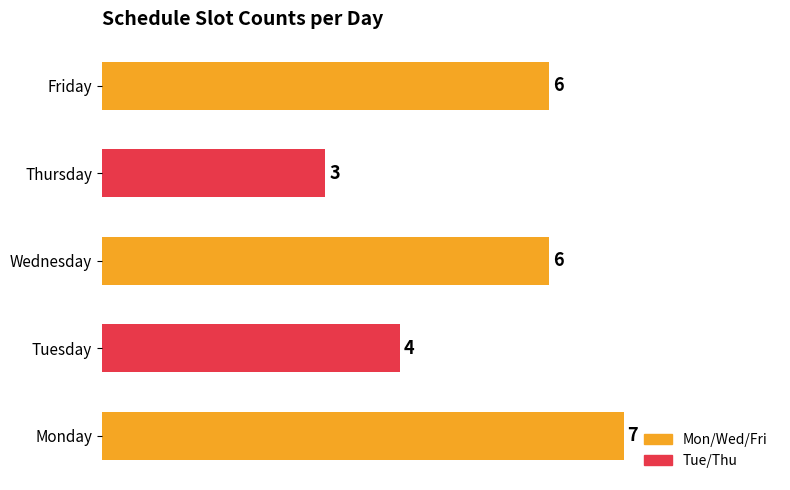

Reading bottom to top, extract all data points from this chart.

7	4	6	3	6